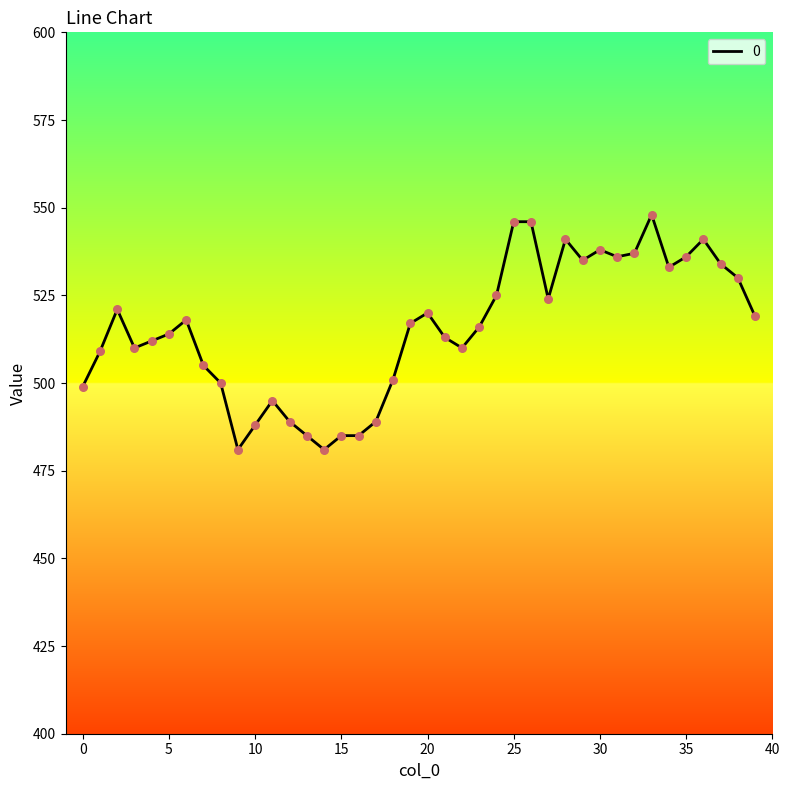

What is the maximum value shown in the chart?

548